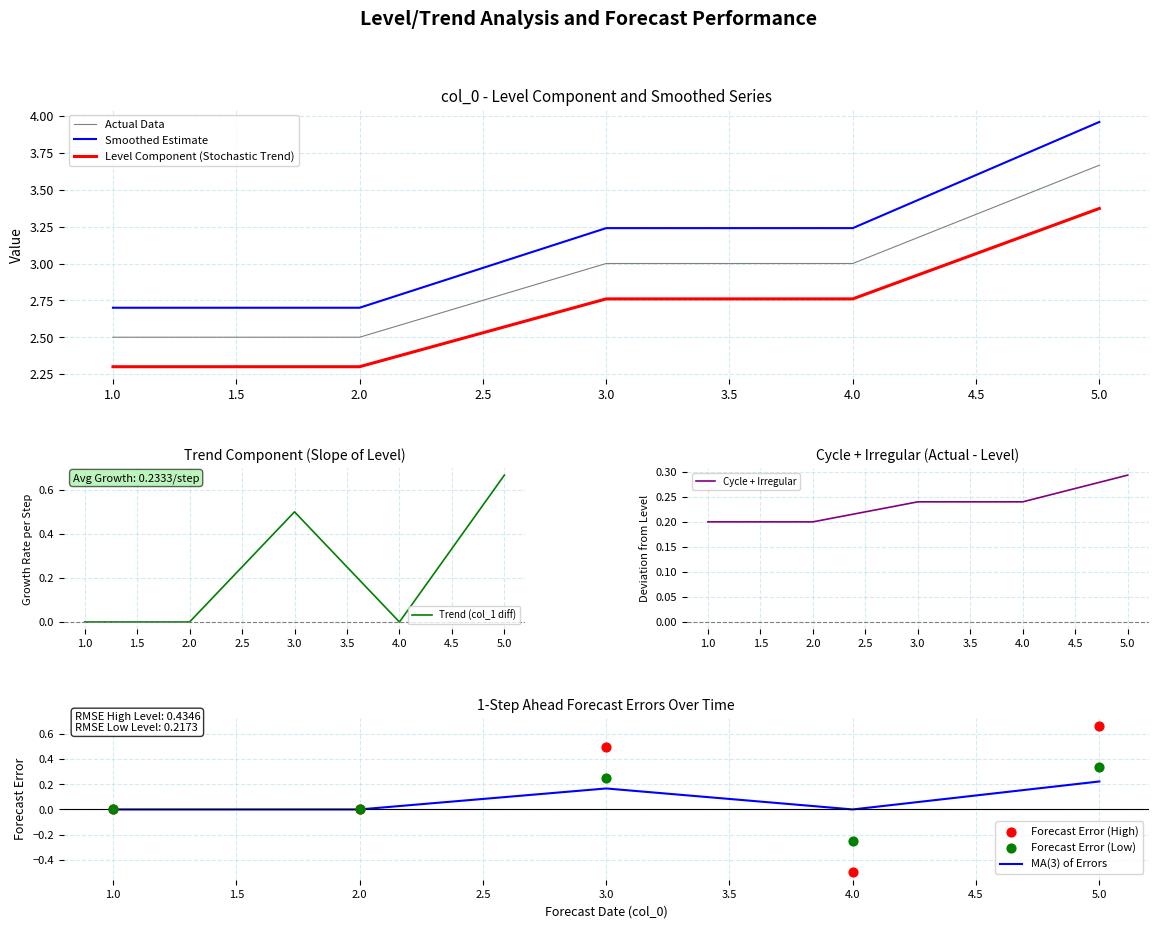

Approximately how many times larger is the value at 4 compared to 5?

0.8